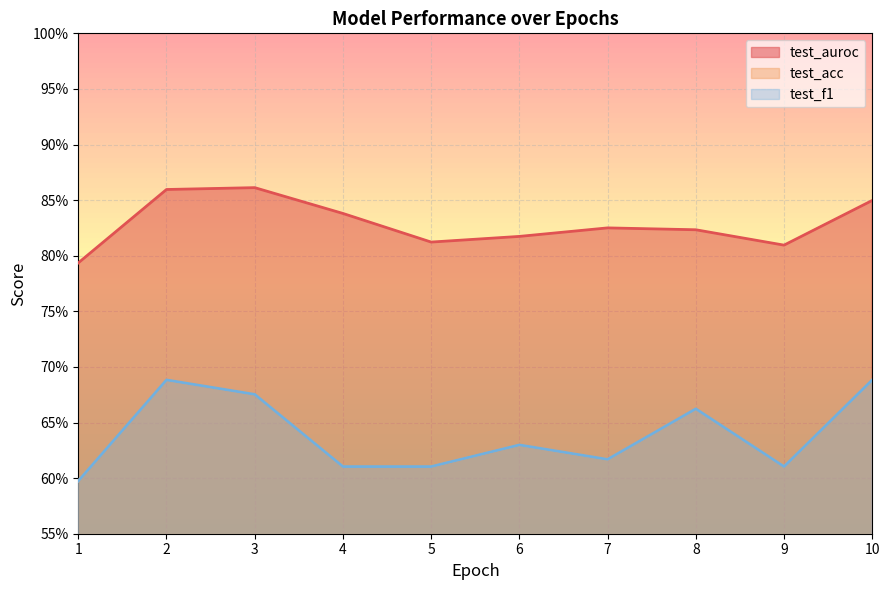

What value does the test_acc series have at 7?

0.6